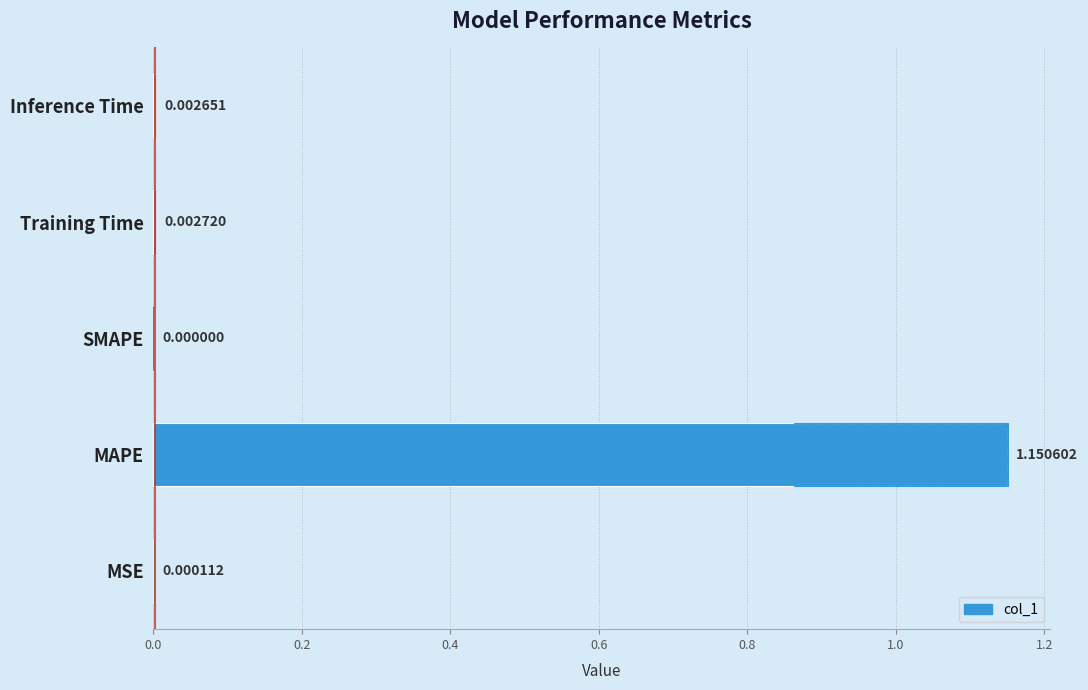

The value at MSE is 0.0. True or false?

False